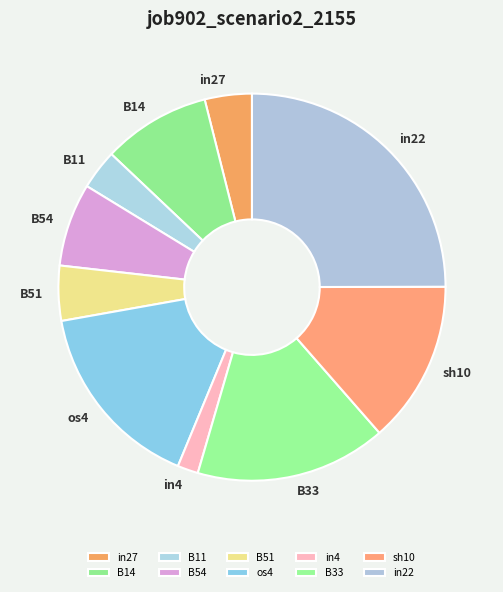

Combined, do sh10 and in27 account for over 50%?

No